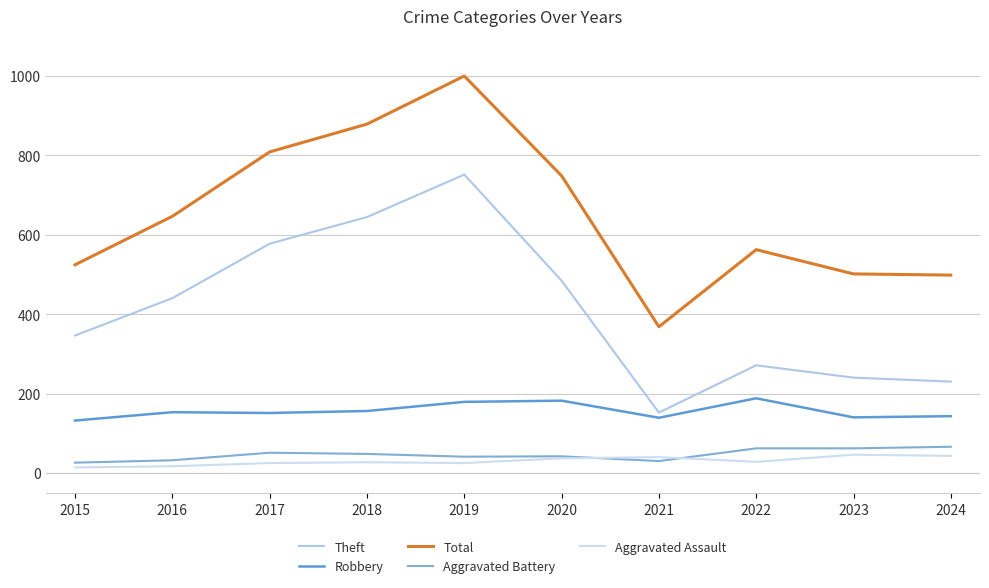

Where is the first local minimum for Total?

2021